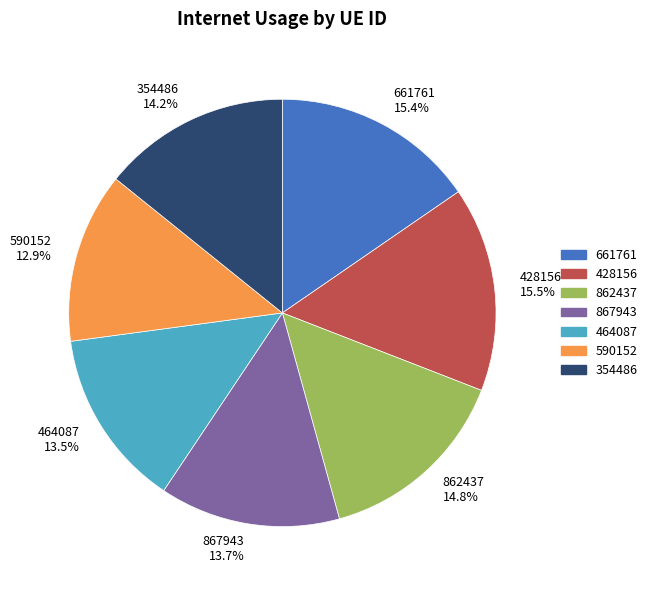

Is there a majority slice in this chart?

No